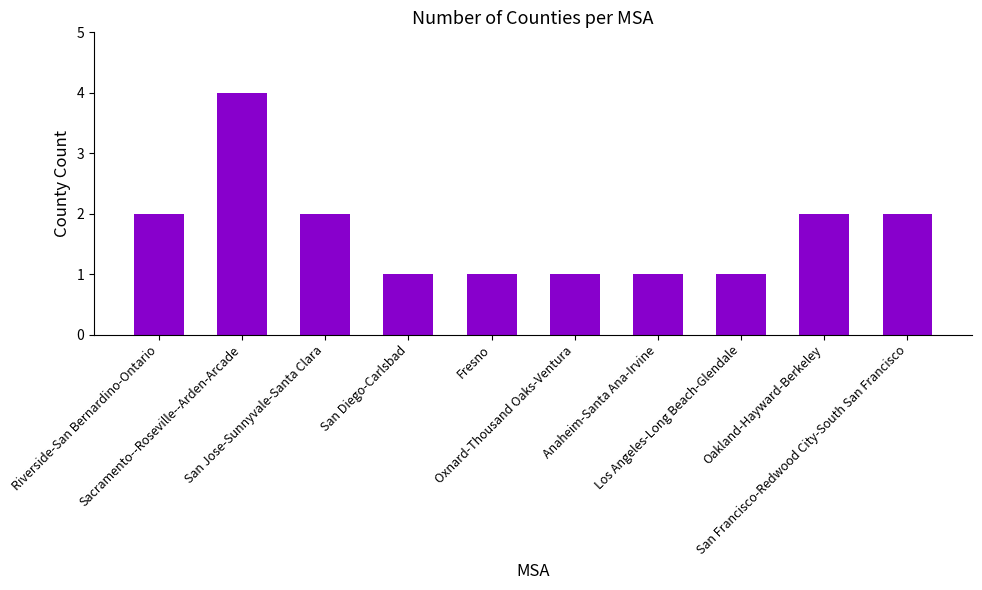

What is the maximum value shown in the chart?

4